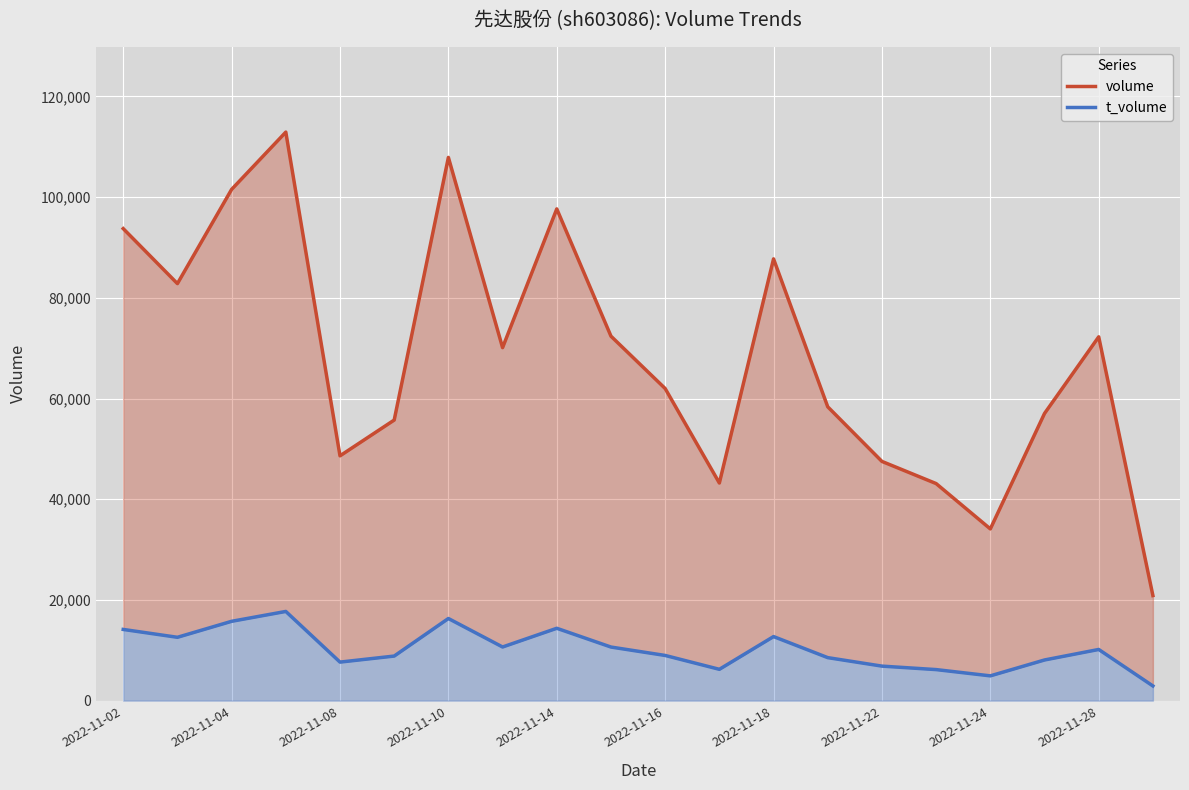

List the series in order of their overall mean, lowest first.

t_volume, volume